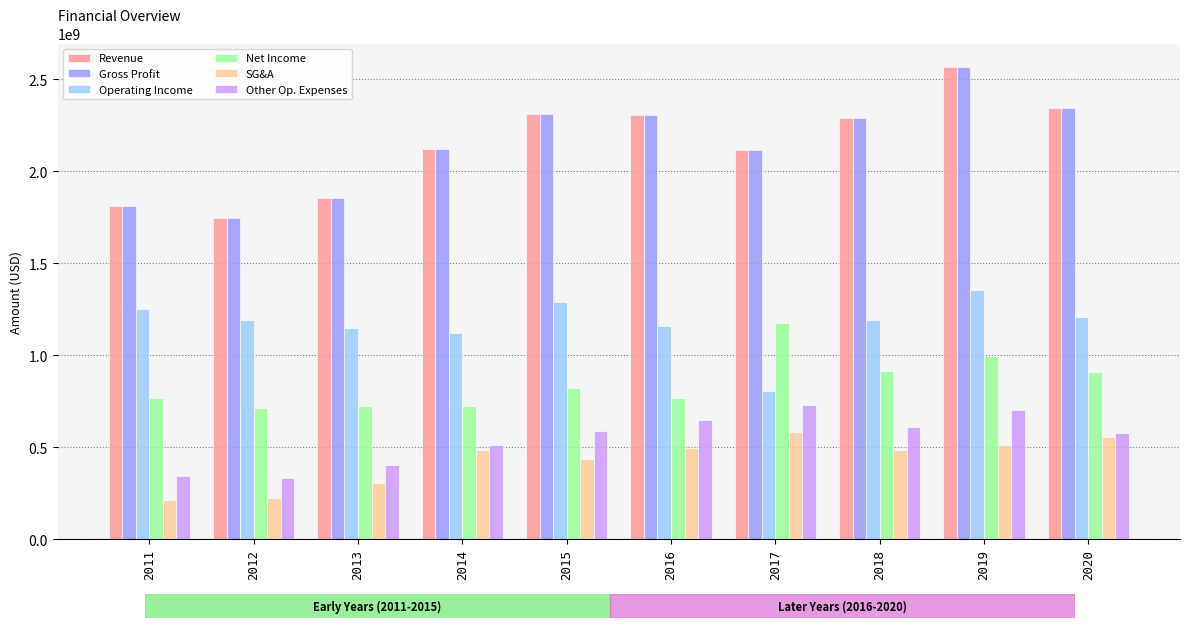

What is the sum of the SG&A values at 2017 and 2016?

1079240000